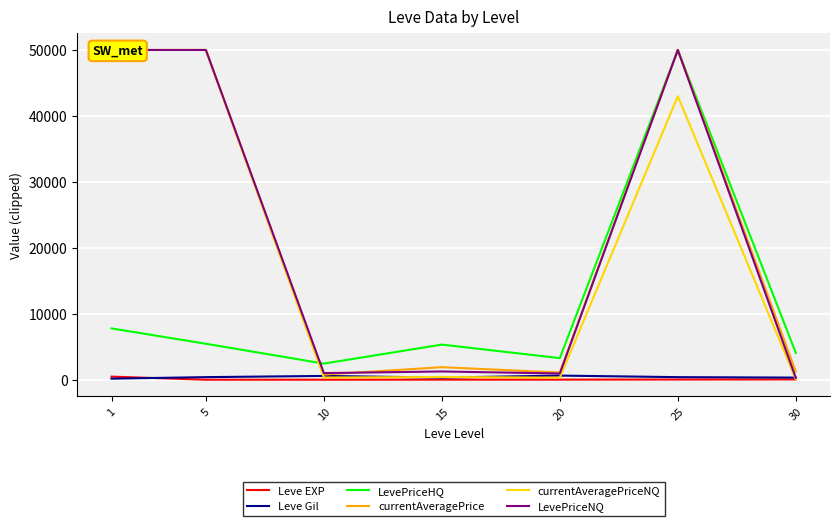

What is the maximum value shown in the chart?

50000.0